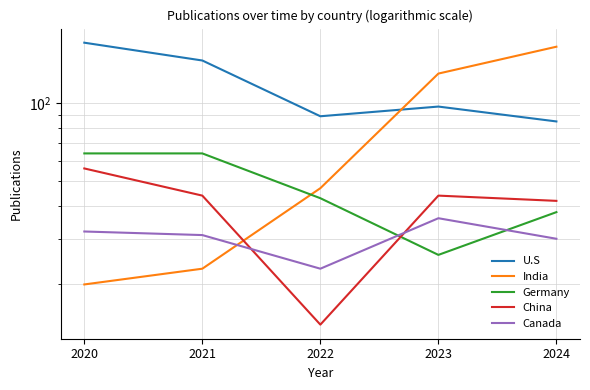

What is the average value of the India series?

77